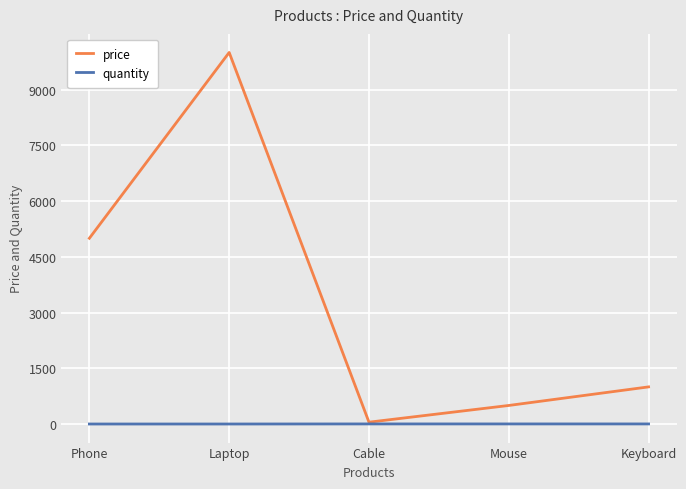

What is the spread (max minus min) of values at Phone?

4999